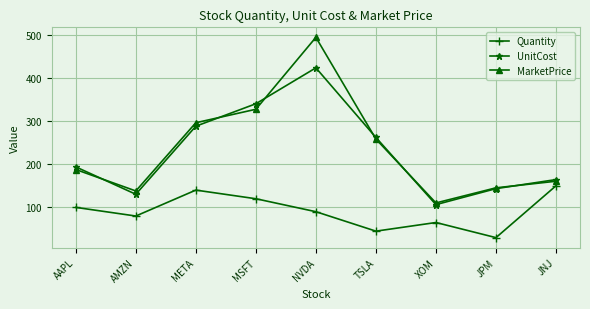

True or false: MarketPrice has a value of 295.9 at META.

True